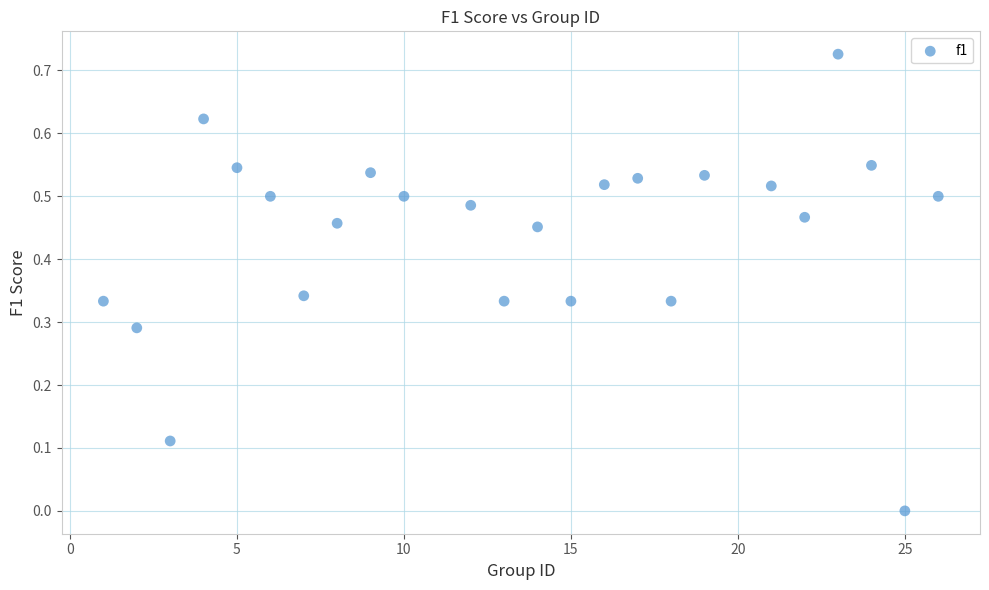

What is the range of X values (max minus min)?

25.0